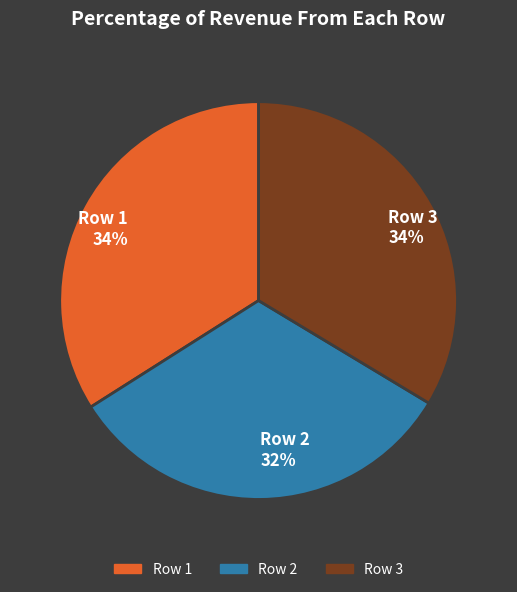

Count the number of slices in the pie.

3